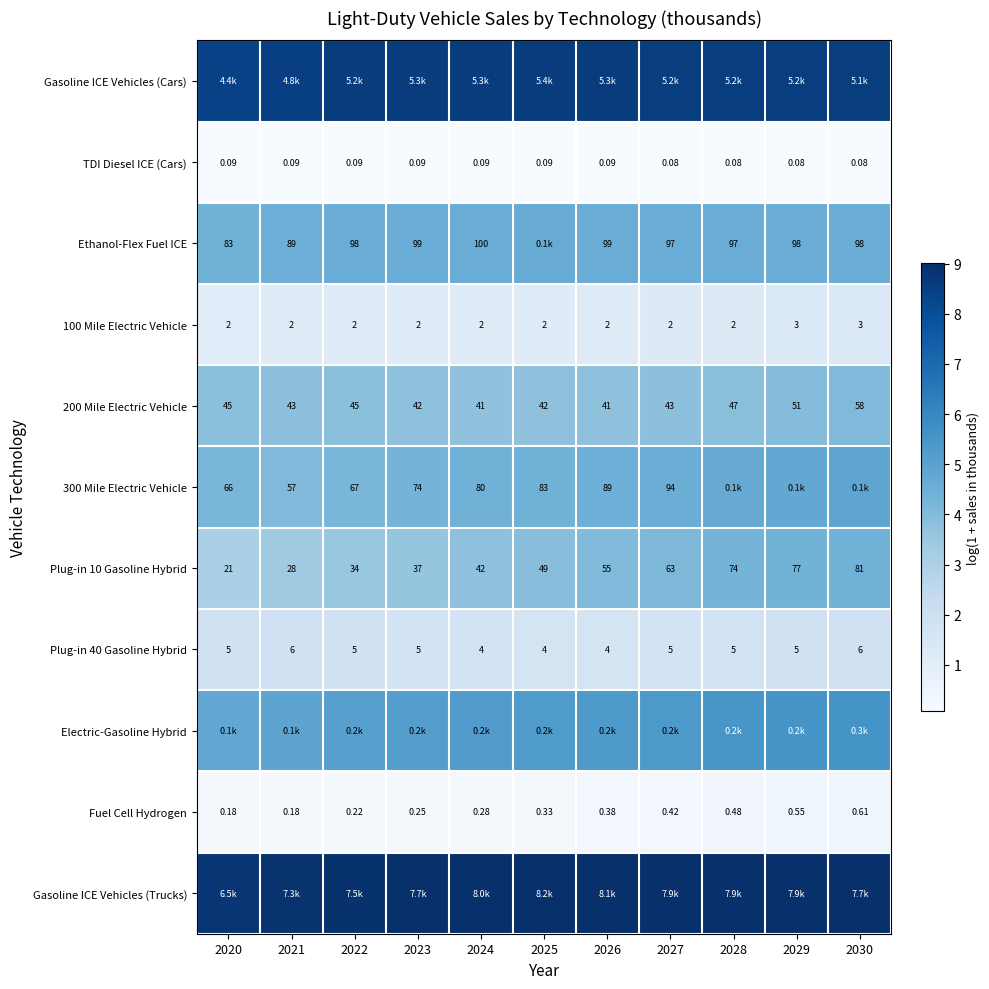

The 100 Mile Electric Vehicle series shows 1.1 at 2023. True or false?

True